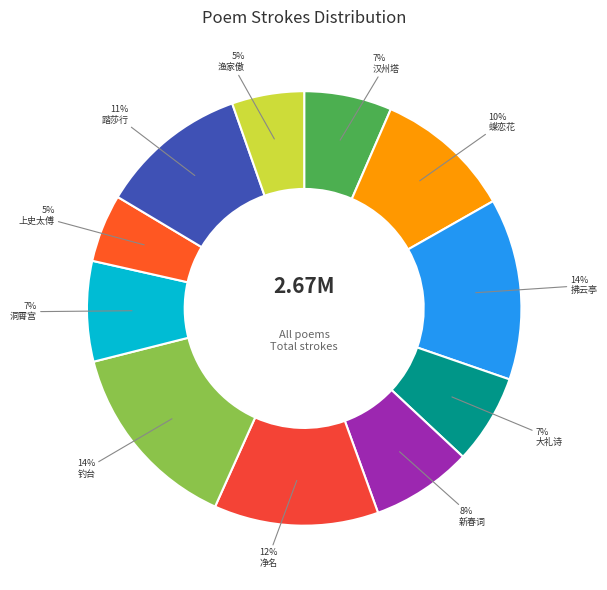

How many segments does this pie chart have?

11